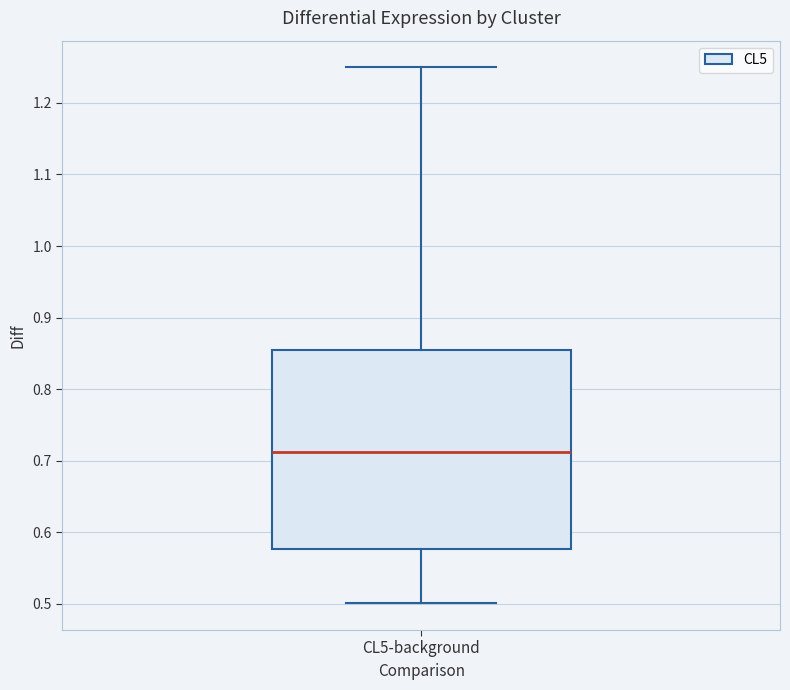

Read this box plot against the y-axis: the position of the median line, the range covered by the box, and the ends of both whiskers. The values are not printed on the chart, so give them approximately, as read against the axis.

median 0.71, box 0.58 to 0.86, whiskers 0.50 to 1.25